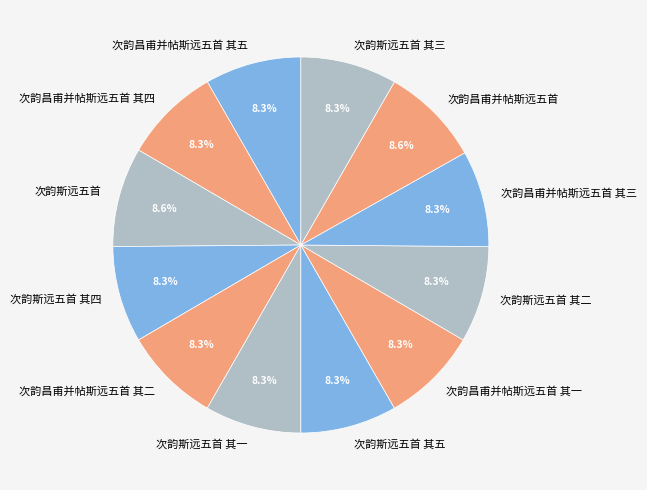

Is 次韵斯远五首 其三 the majority of the pie?

No